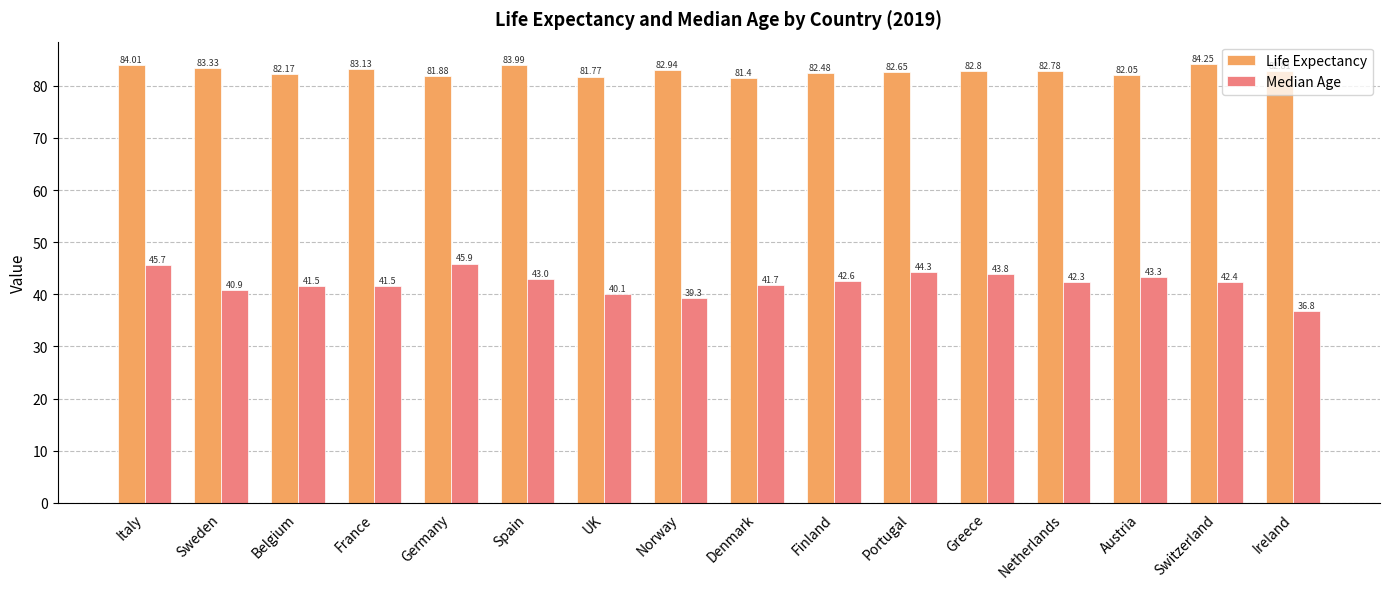

What is the total value across all series at Germany?

127.8